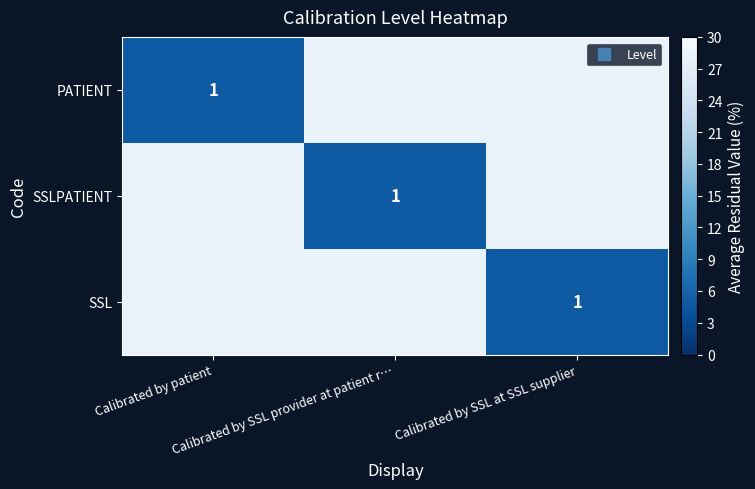

Rank the series at Calibrated by SSL at SSL supplier from lowest to highest value.

SSL, PATIENT, SSLPATIENT